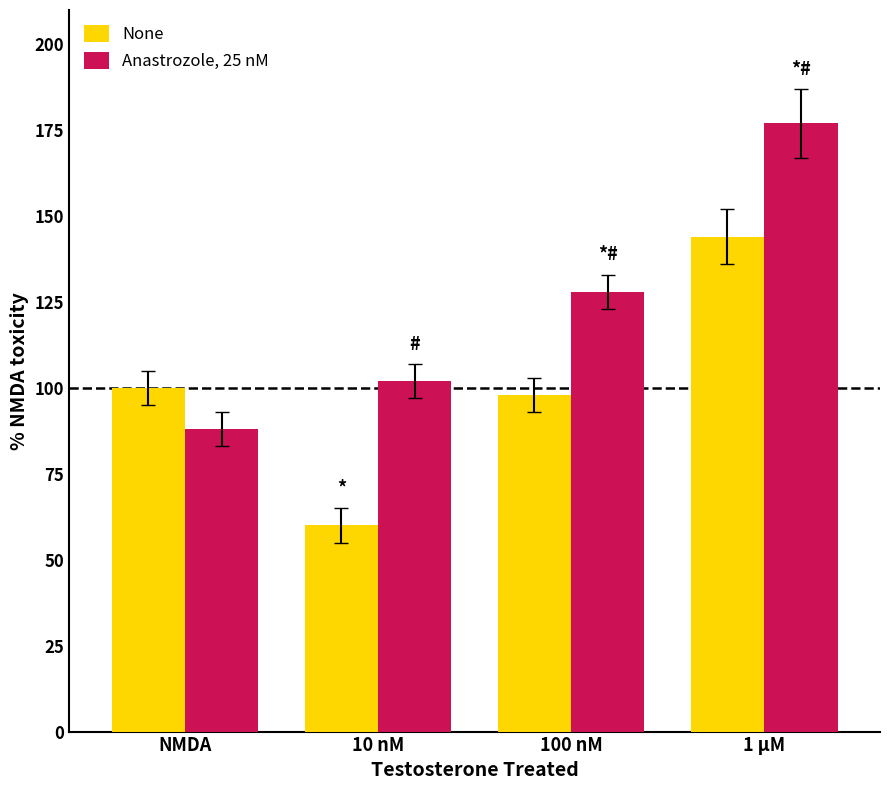

Which series changed the most between 100 nM and 1 μM?

Anastrozole, 25 nM